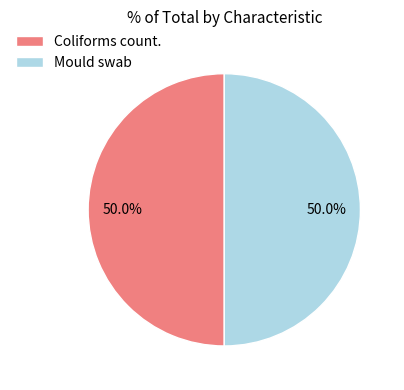

How much of the chart is everything except Coliforms count.?

50.0%